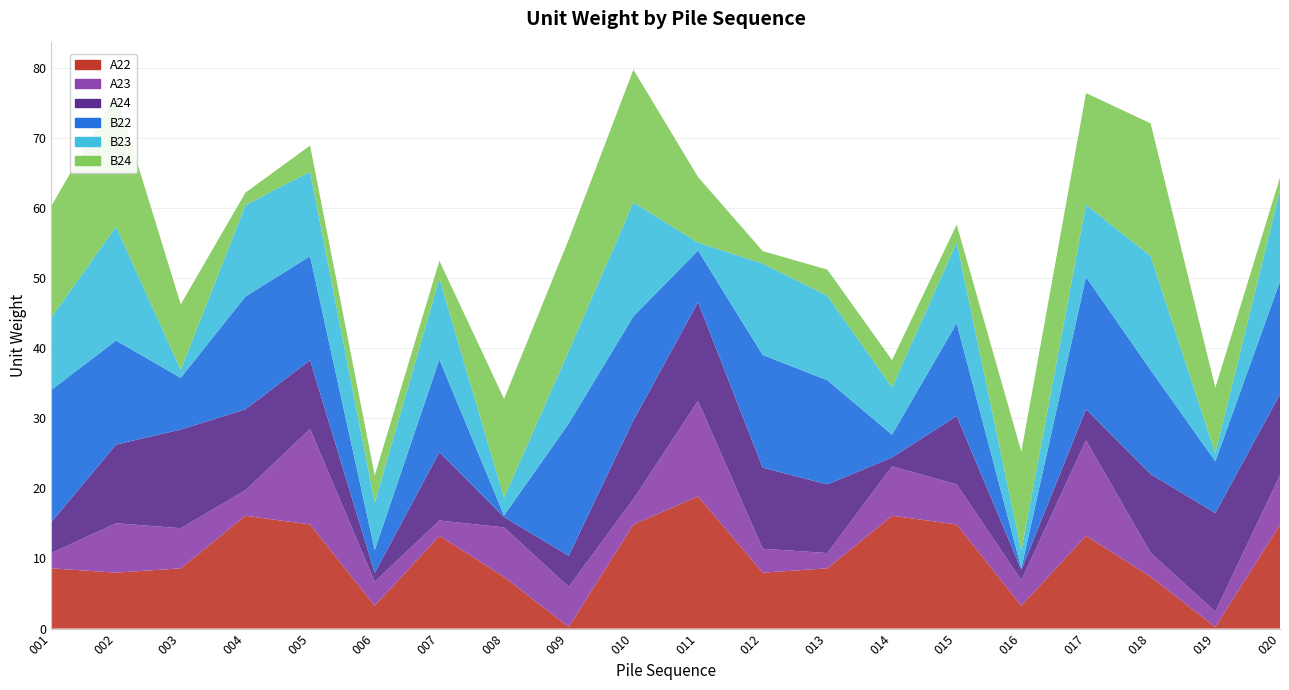

Reading left to right, transcribe all the data shown in this chart.

A22: 8.6	8.0	8.6	16.1	14.8	3.3	13.2	7.4	0.2	14.8	18.9	8.0	8.6	16.1	14.8	3.3	13.2	7.4	0.2	14.8
A23: 2.2	7.0	5.7	3.6	13.6	3.4	2.2	7.0	5.7	3.6	13.6	3.4	2.2	7.0	5.7	3.6	13.6	3.4	2.2	7.0
A24: 4.4	11.2	14.1	11.6	9.8	1.3	9.7	1.5	4.4	11.2	14.1	11.6	9.8	1.3	9.7	1.5	4.4	11.2	14.1	11.6
B22: 18.9	14.8	7.4	16.1	14.8	3.3	13.2	0.2	18.9	14.8	7.4	16.1	14.8	3.3	13.2	0.2	18.9	14.8	7.4	16.1
B23: 10.3	16.3	1.1	13.0	12.1	6.8	11.5	2.5	10.3	16.3	1.1	13.0	12.1	6.8	11.5	2.5	10.3	16.3	1.1	13.0
B24: 15.9	18.9	9.4	1.8	3.7	3.9	2.5	14.1	15.9	18.9	9.4	1.8	3.7	3.9	2.5	14.1	15.9	18.9	9.4	1.8